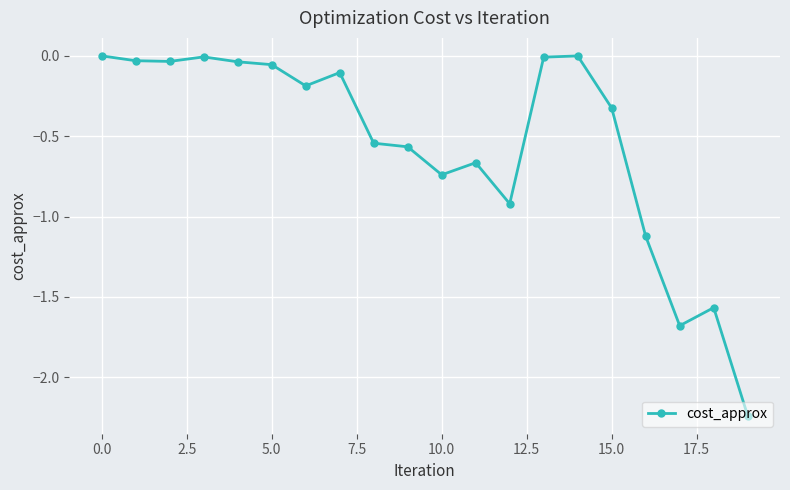

What is the sum of all values?

-10.8